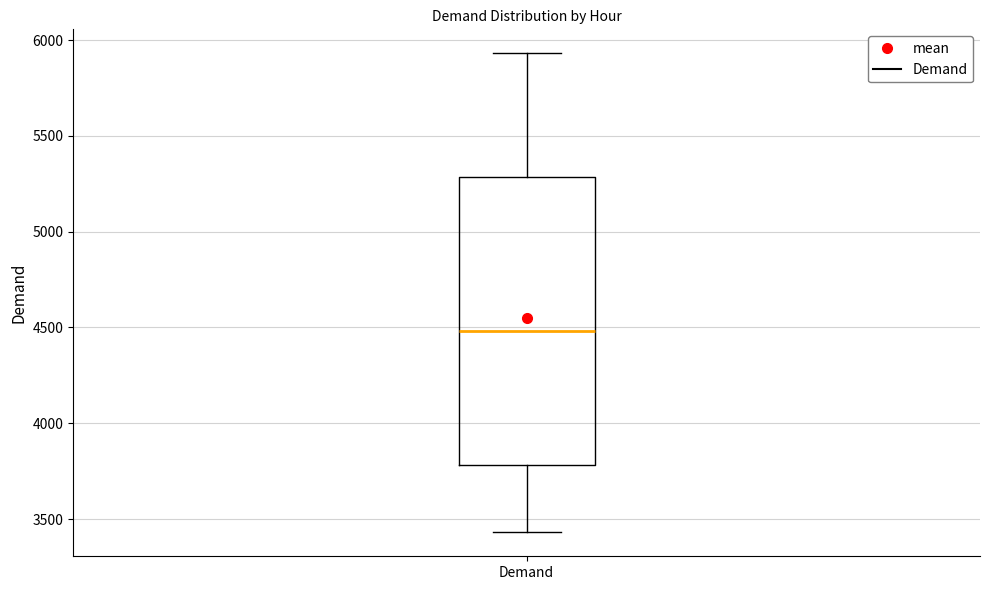

Where does the lower whisker of the box for Demand end on the y-axis? The values are not printed on the chart, so give them approximately, as read against the axis.

3450